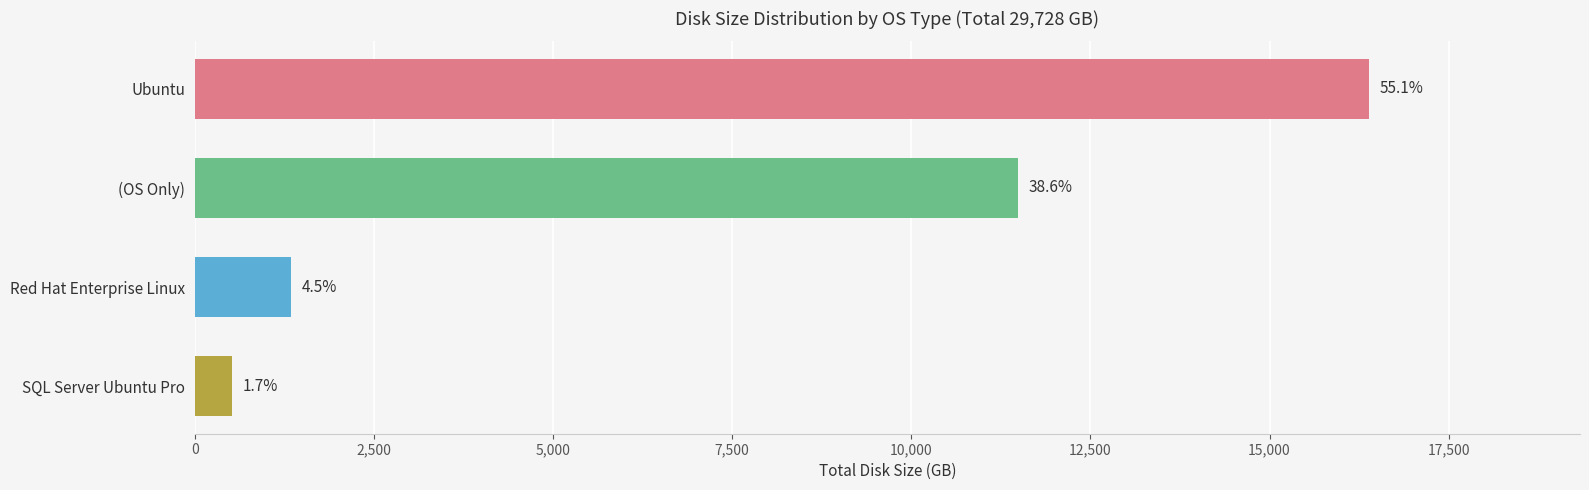

What is the difference between the maximum and minimum values?

15872